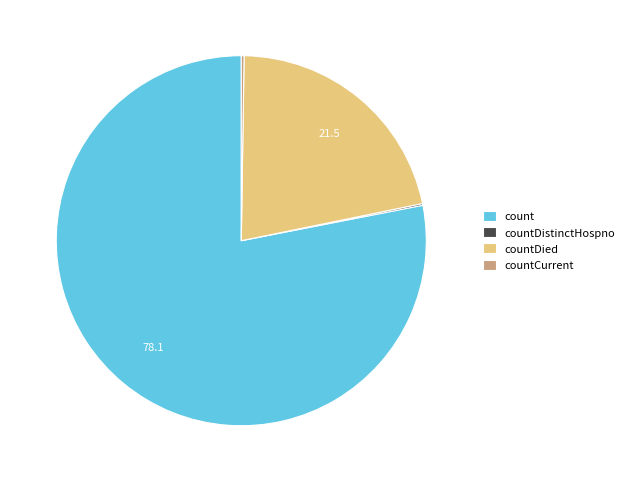

Is it true that countDied is 34% of the pie?

False